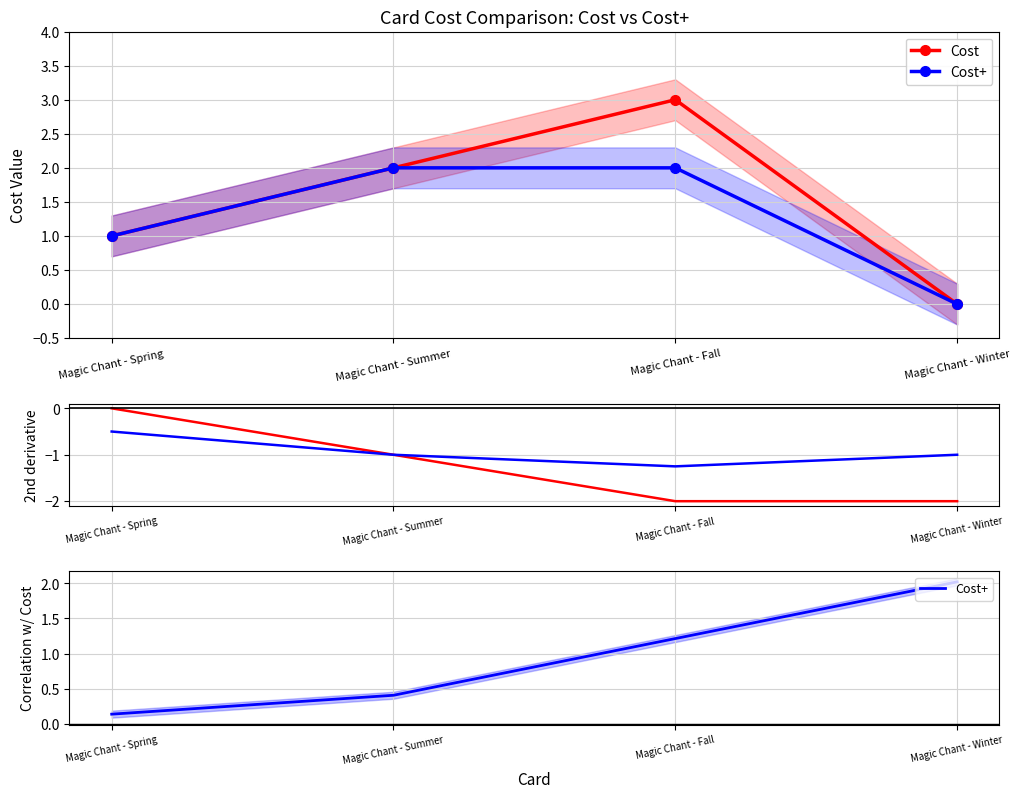

Does the chart have visible grid lines?

Yes